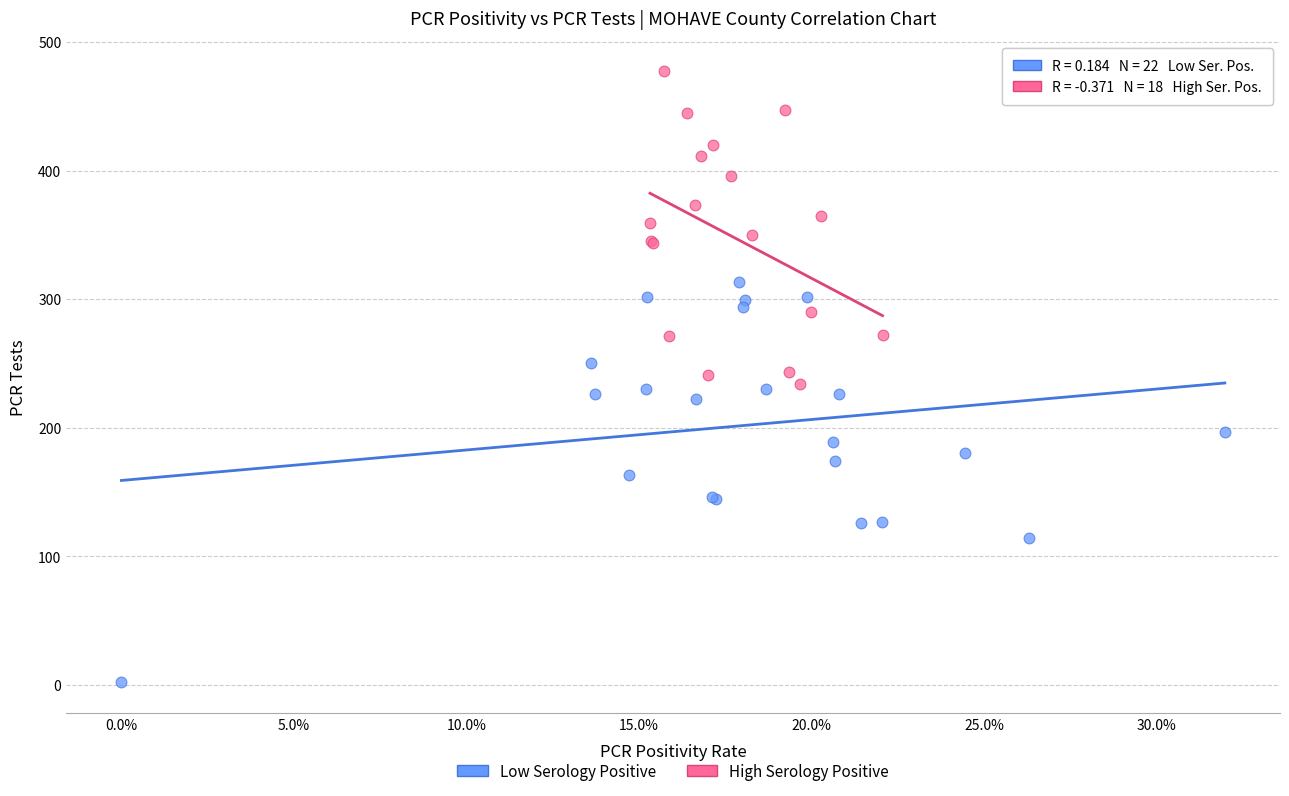

What are all the series names shown in the legend?

Low Serology Positive, High Serology Positive